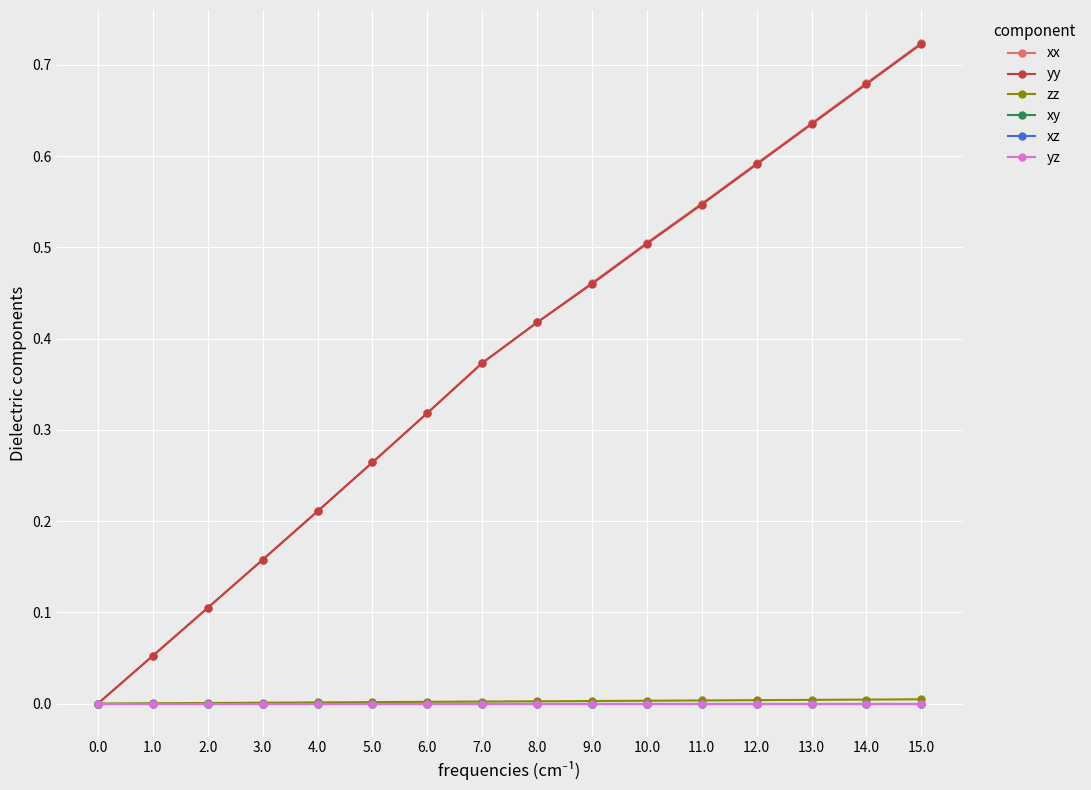

At which category is the sum across all series the highest?

15.0